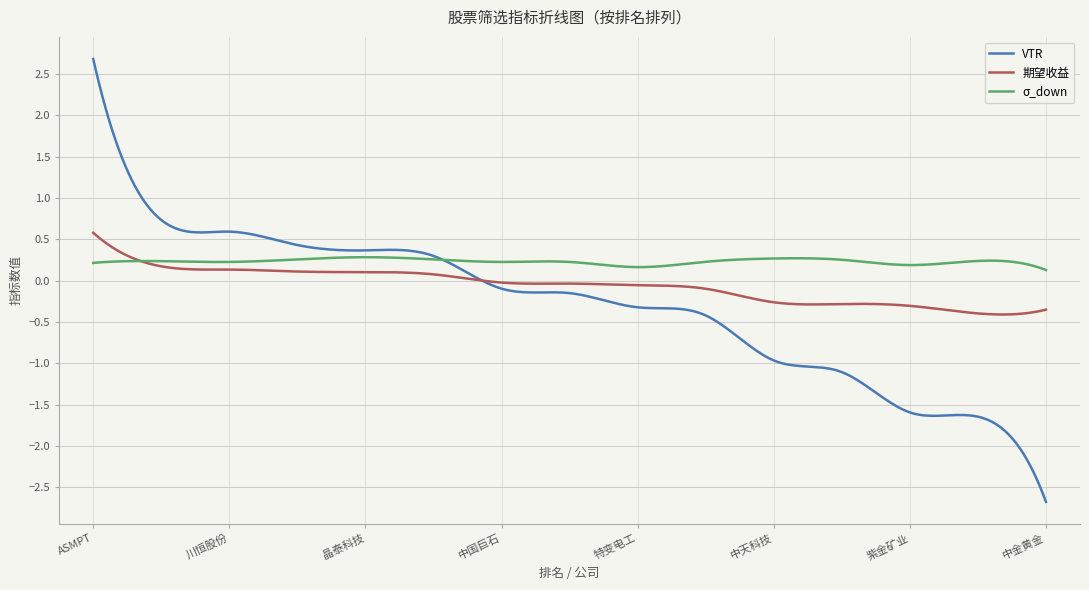

What is the lowest value of the 期望收益 series?

-0.4